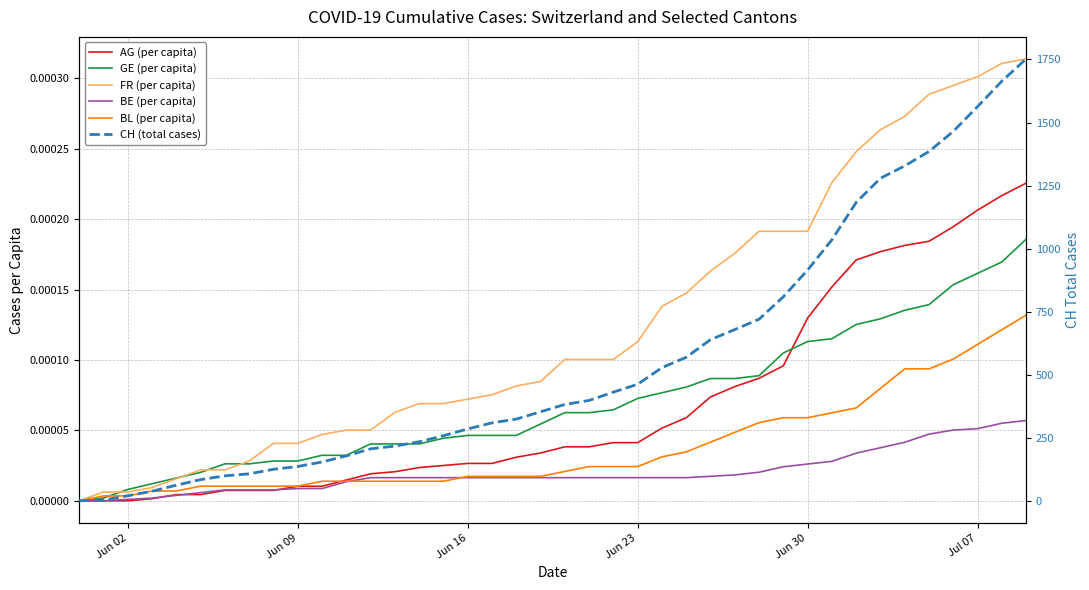

Which series has the widest spread of values?

CH (total cases)